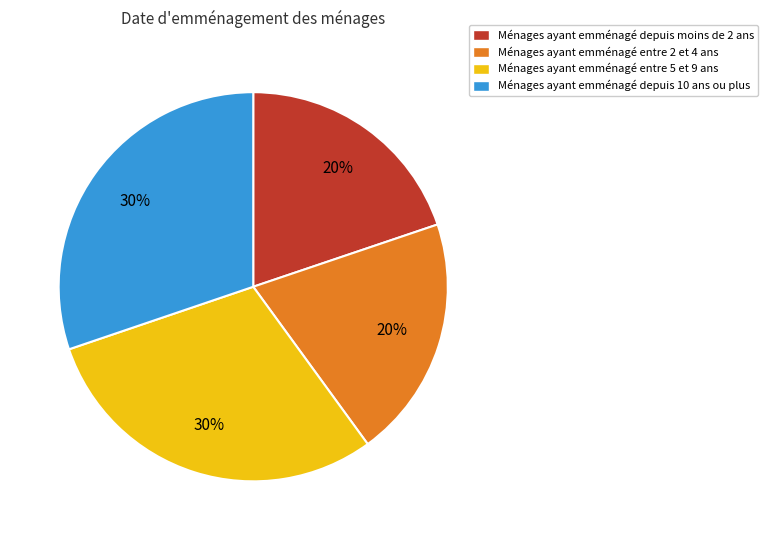

To the nearest percent, what is the difference between the largest and smallest slice percentages?

10%